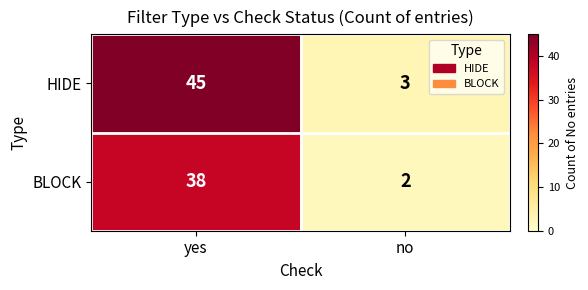

The value of BLOCK at no is 1. True or false?

False